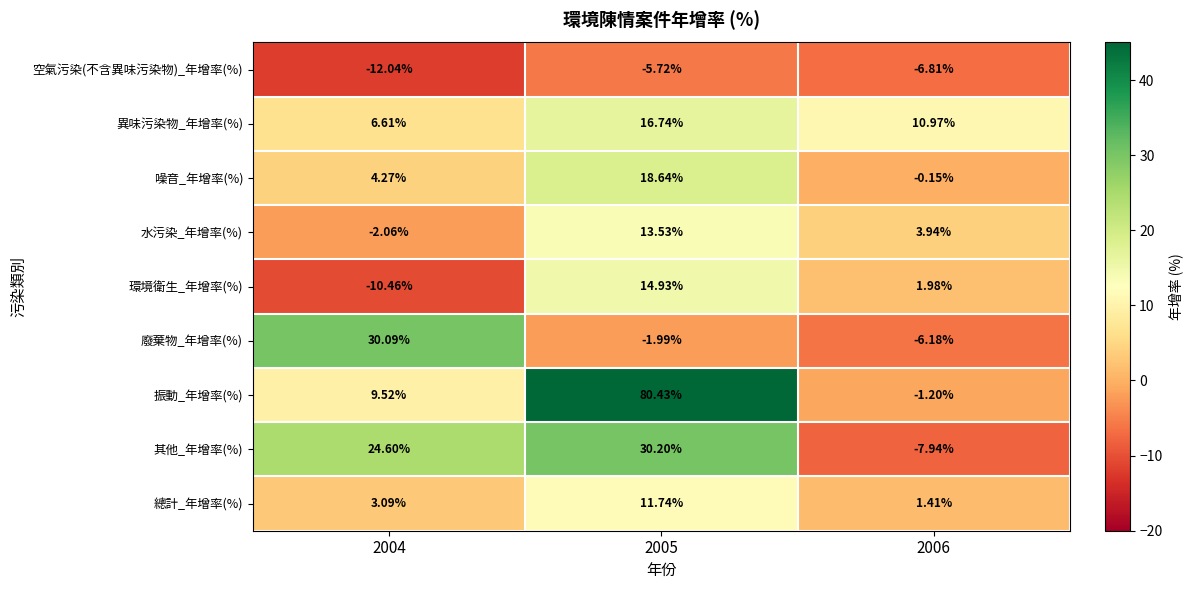

At how many categories does at least one series exceed 6?

3